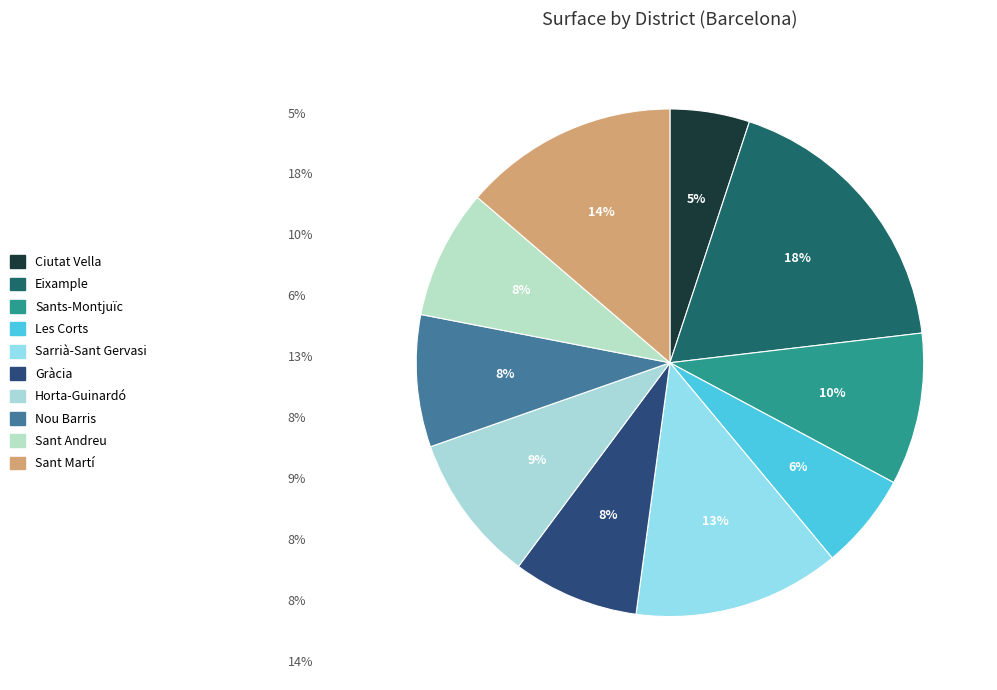

How many segments does this pie chart have?

10